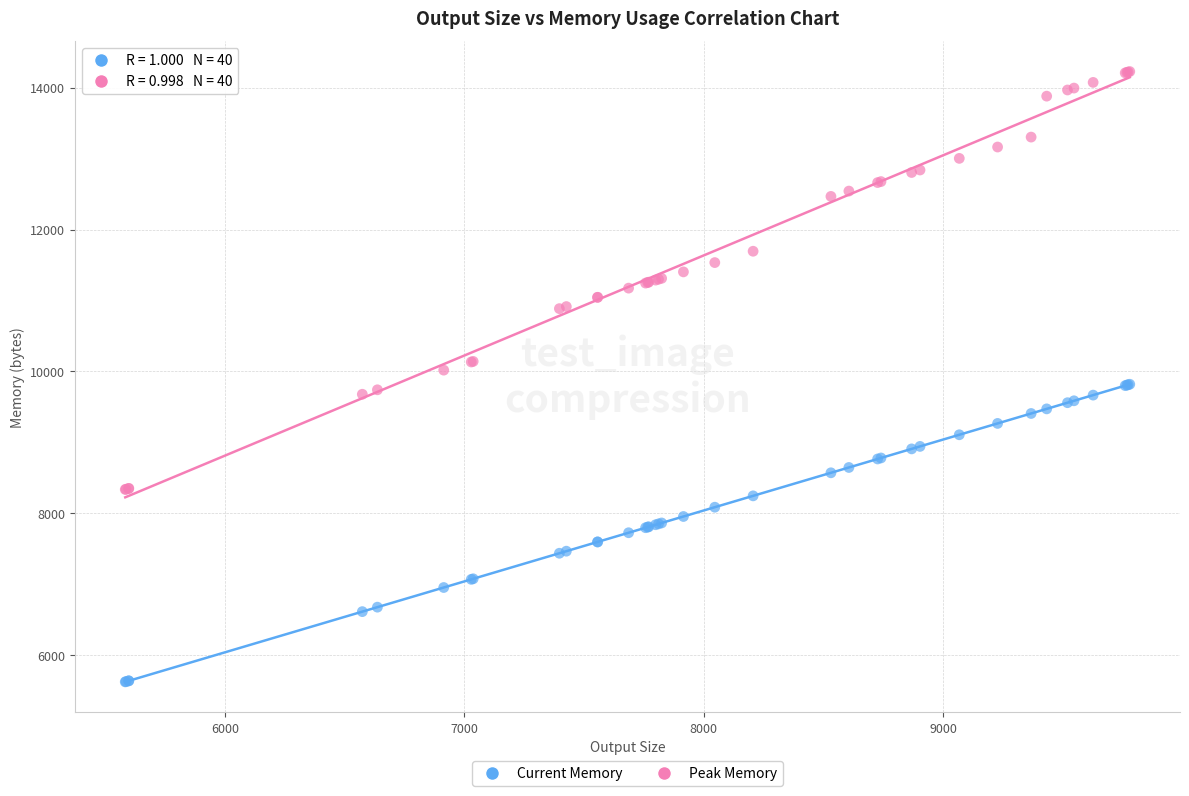

Which series reaches the minimum Y coordinate?

Current Memory